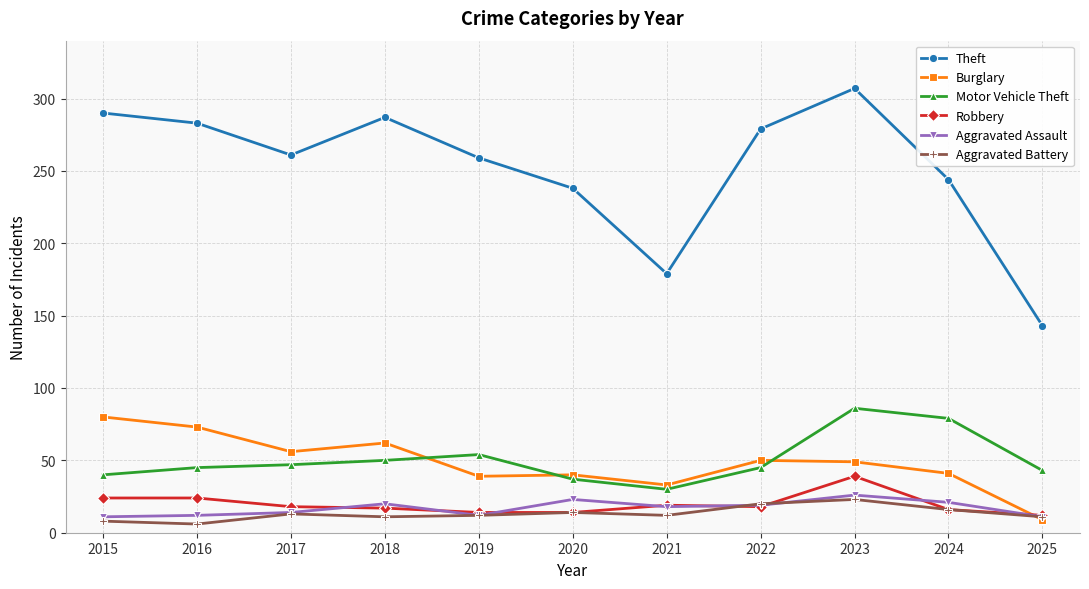

How many series are shown in this chart?

6